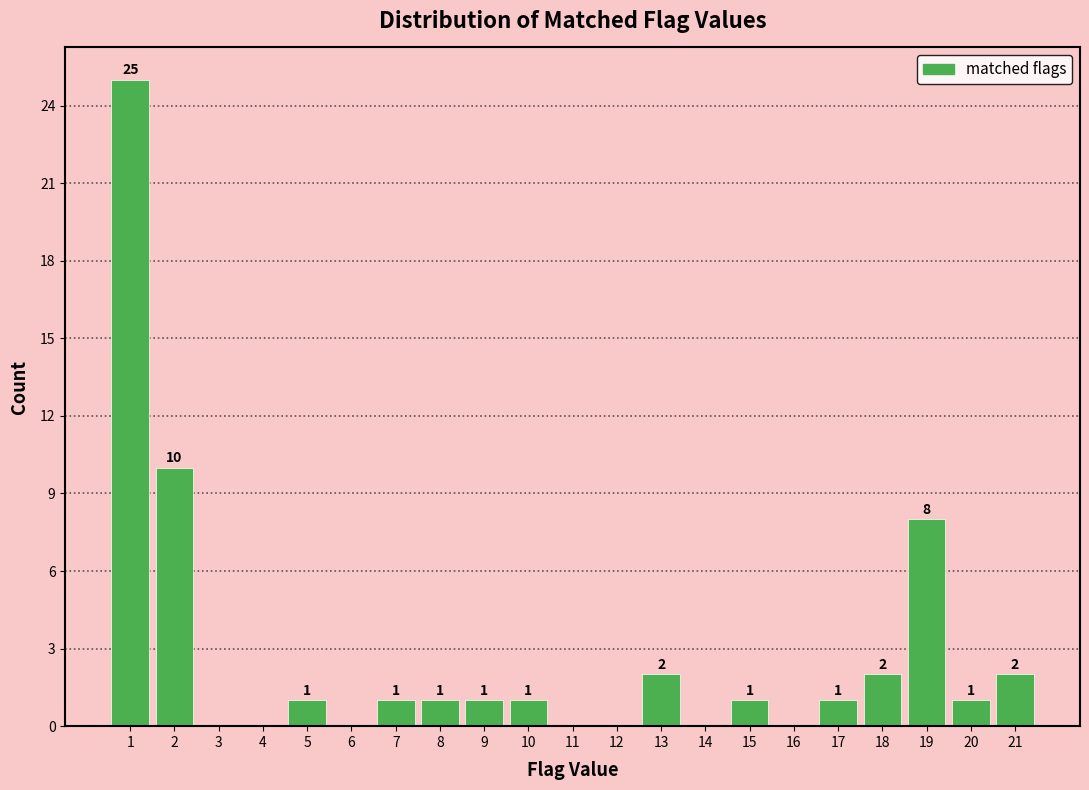

Reading right to left, extract all data points from this chart.

21=2	20=1	19=8	18=2	17=1	16=0	15=1	14=0	13=2	12=0	11=0	10=1	9=1	8=1	7=1	6=0	5=1	4=0	3=0	2=10	1=25